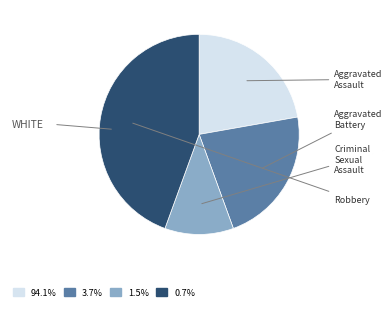

How many slices are in this pie chart?

4